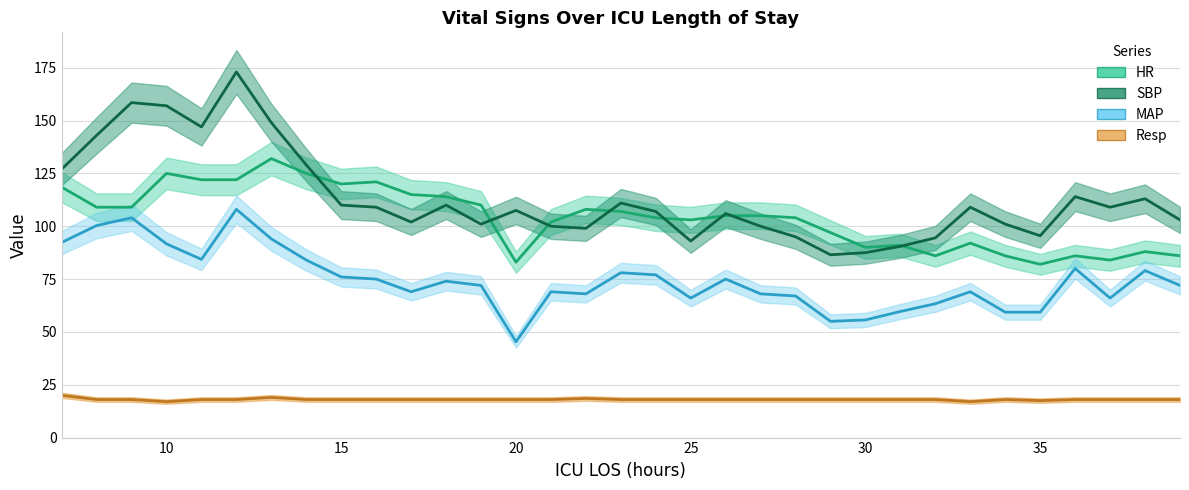

What is the sum of the MAP values at 25 and 11?

150.3